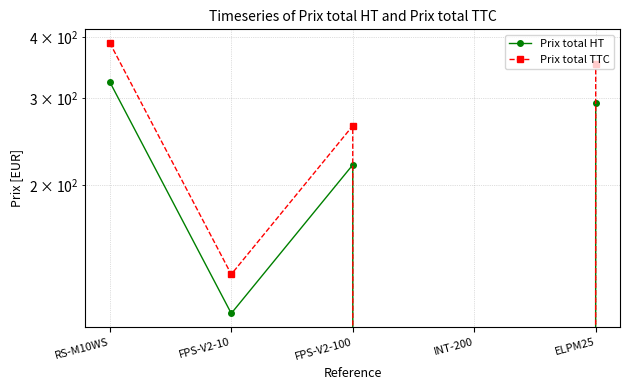

True or false: Prix total HT has more than 2 interior local peaks.

False